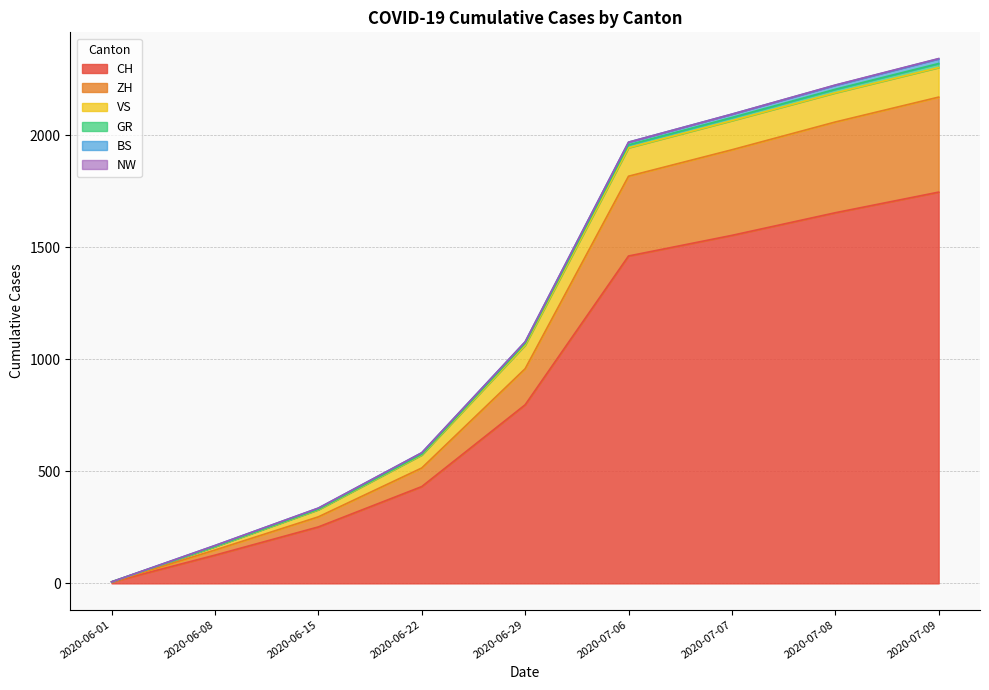

Is the value of ZH at 2020-06-01 greater than the value of CH at 2020-06-08?

No